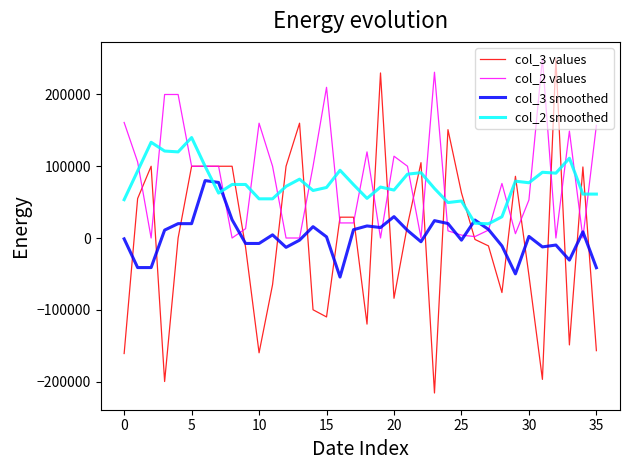

What is the maximum value for col_2 smoothed?

140000.0